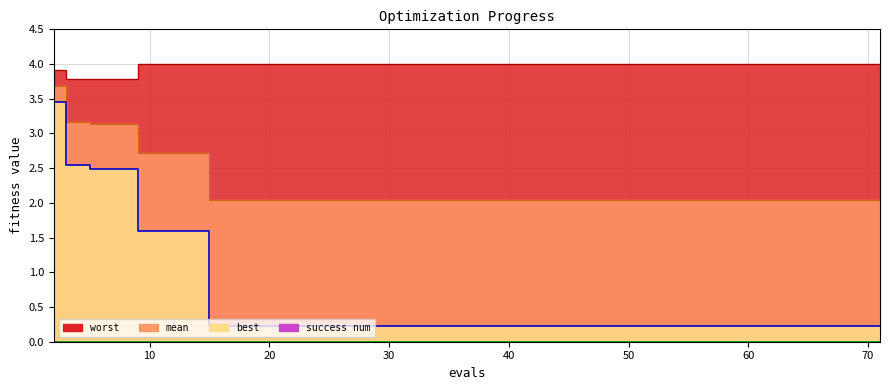

Which has a higher value, 63 or 53?

63